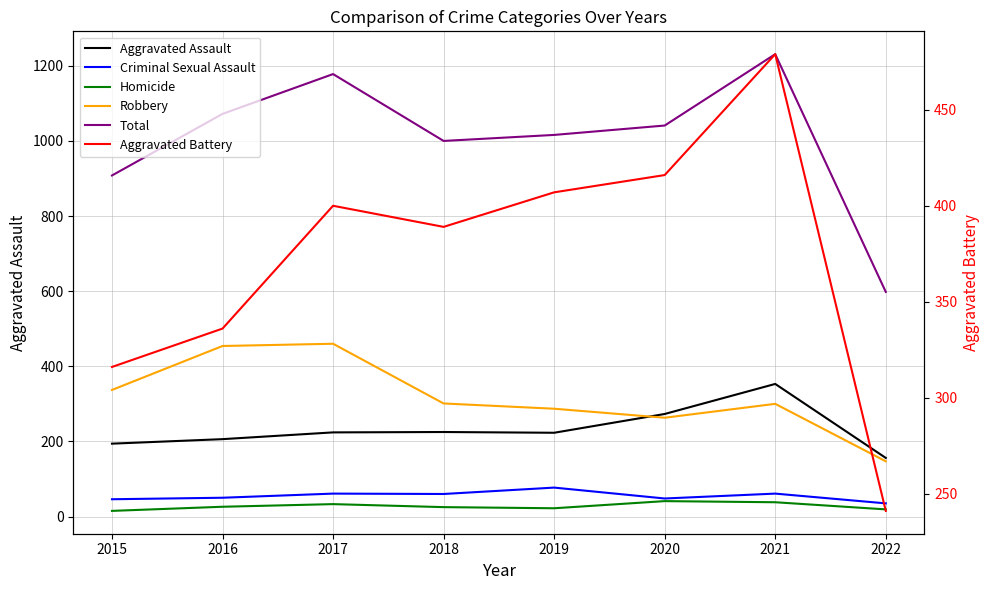

Which series has the largest total across all categories?

Total